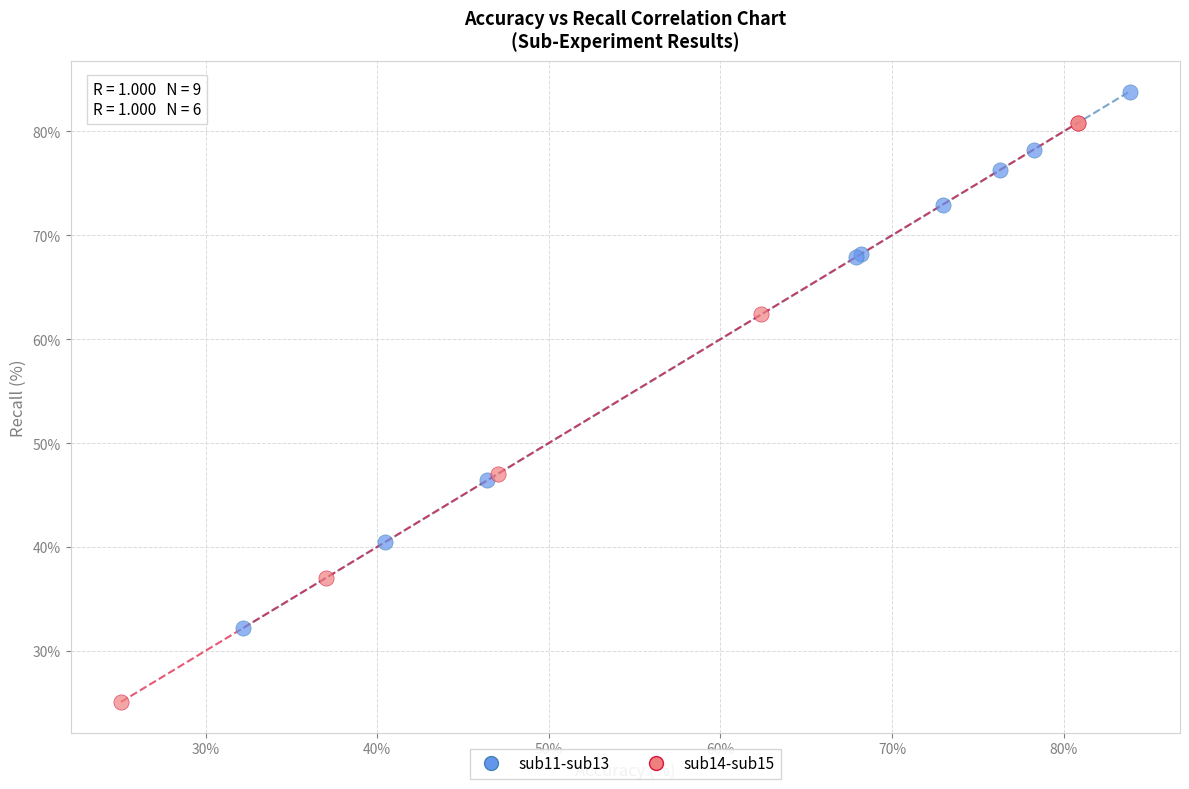

Which series has the widest spread of Y values?

sub14-sub15